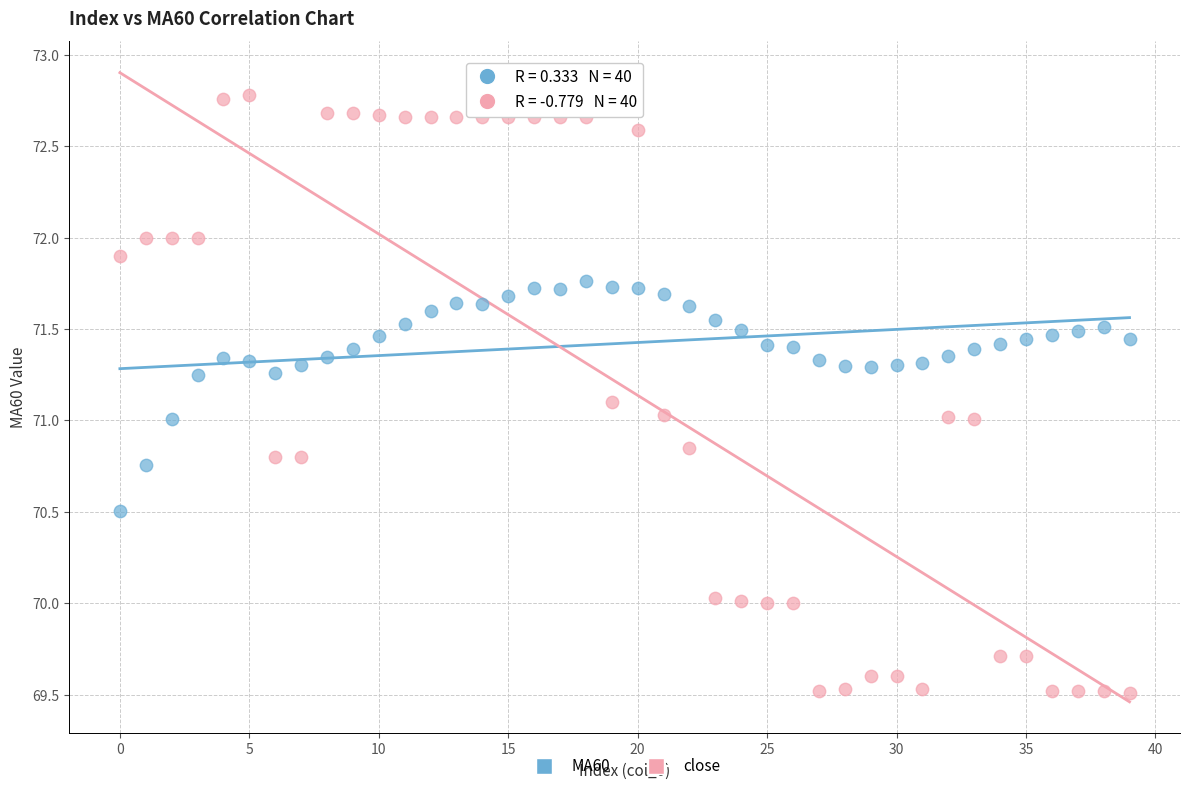

What are all the series names shown in the legend?

MA60, close